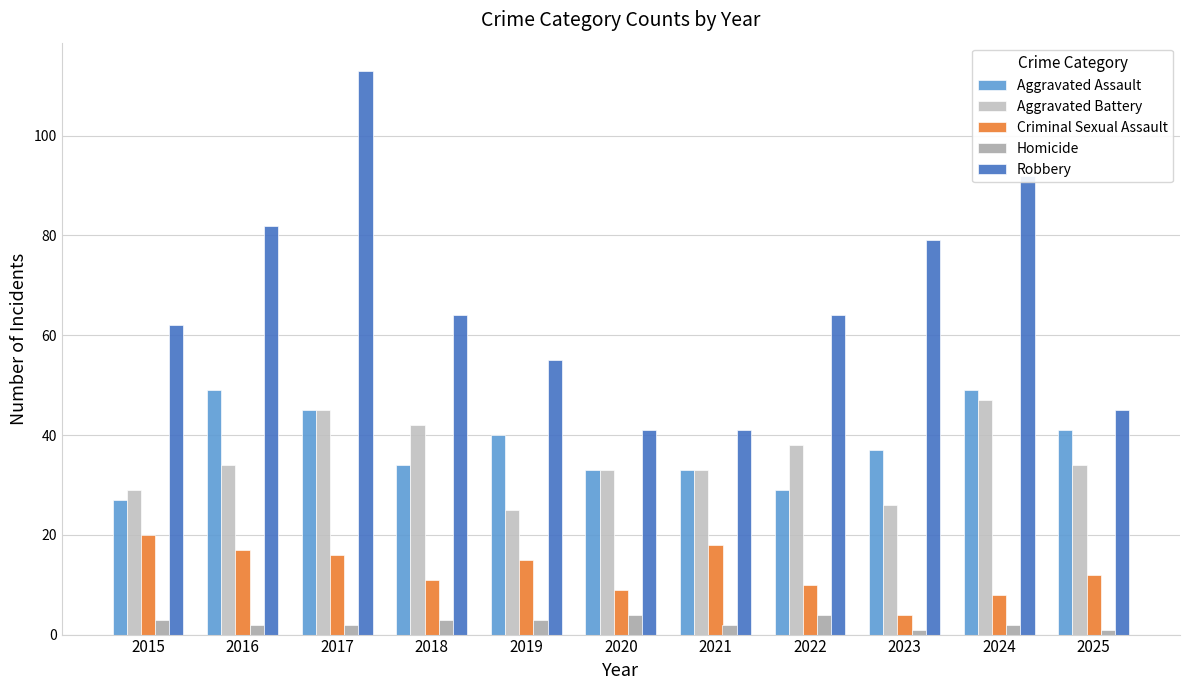

What are all the series names shown in the legend?

Aggravated Assault, Aggravated Battery, Criminal Sexual Assault, Homicide, Robbery